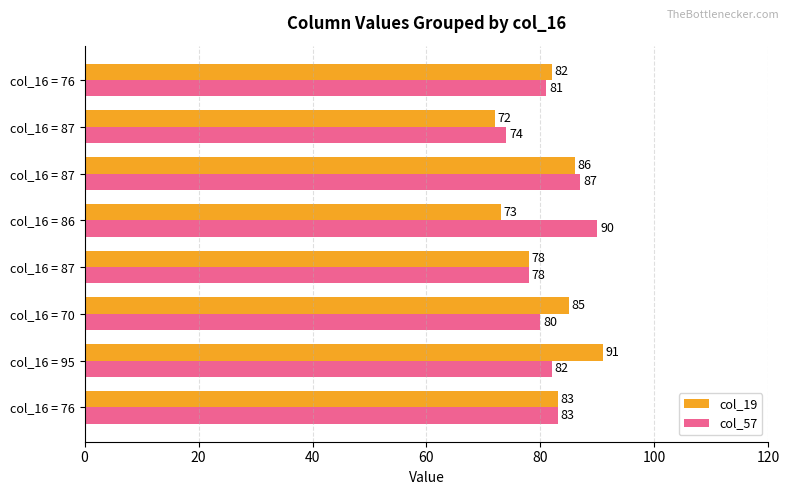

How many values in the col_57 series are below 82?

4